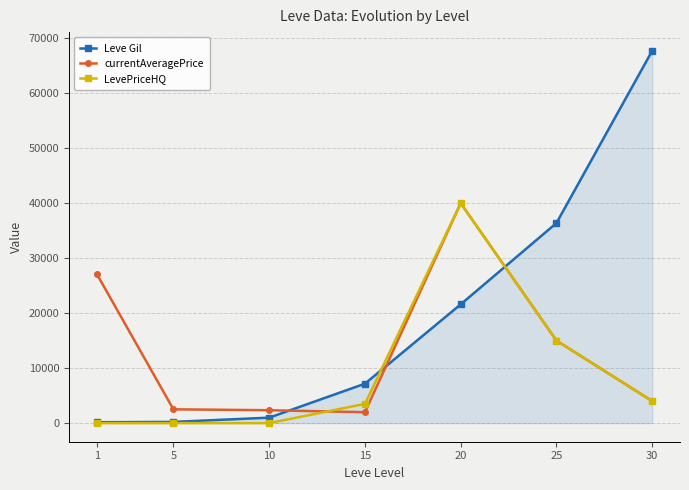

Rank the series at 10 from highest to lowest value.

currentAveragePrice, Leve Gil, LevePriceHQ